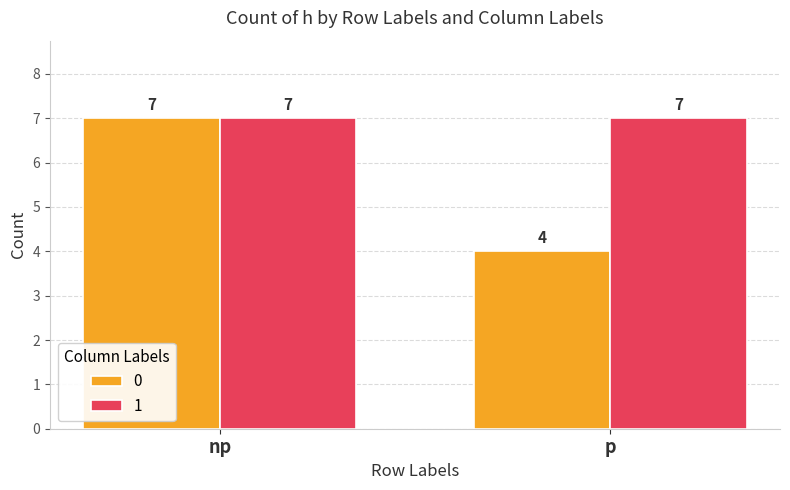

How many bars are there in each group?

2